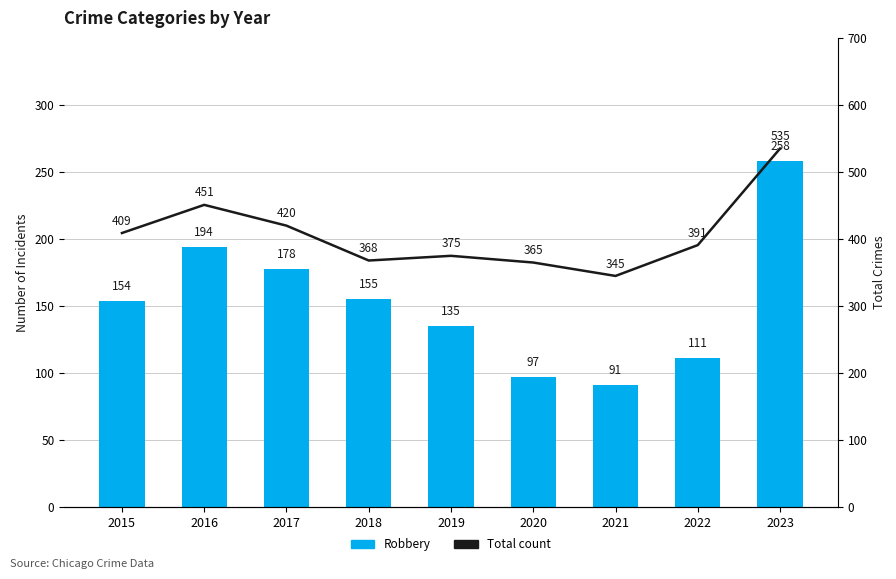

What is the value of the Total count bar at the 6th from the left?

365